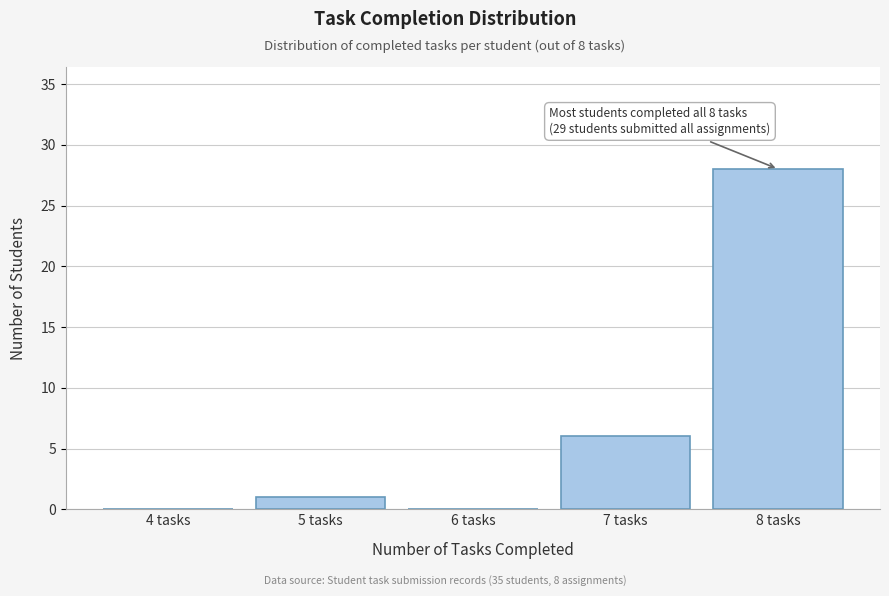

Reading left to right, transcribe all the data shown in this chart.

4 tasks=0	5 tasks=1	6 tasks=0	7 tasks=6	8 tasks=28